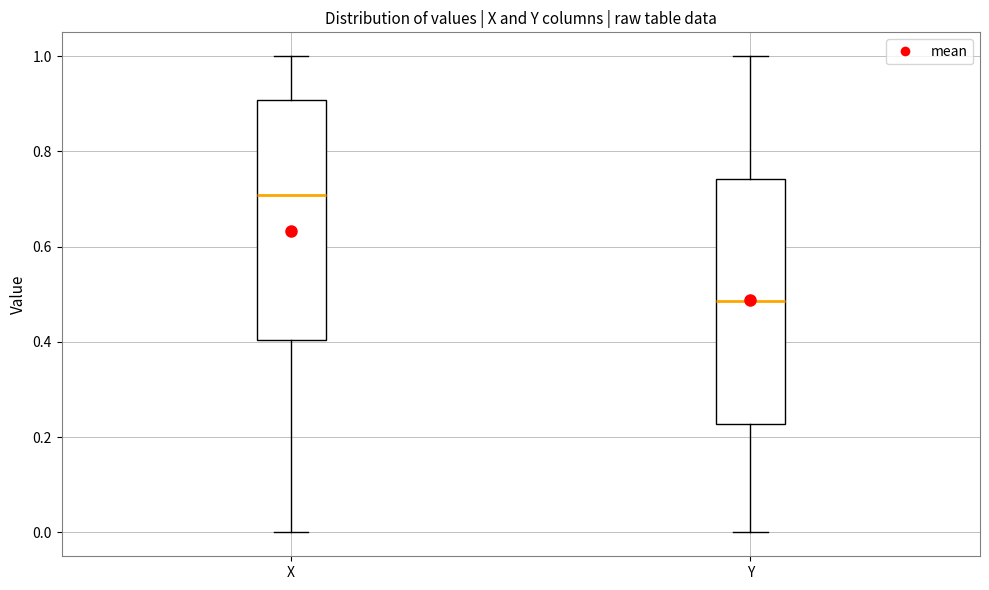

Where is the lower edge of the box for Y on the y-axis? The values are not printed on the chart, so give them approximately, as read against the axis.

0.22